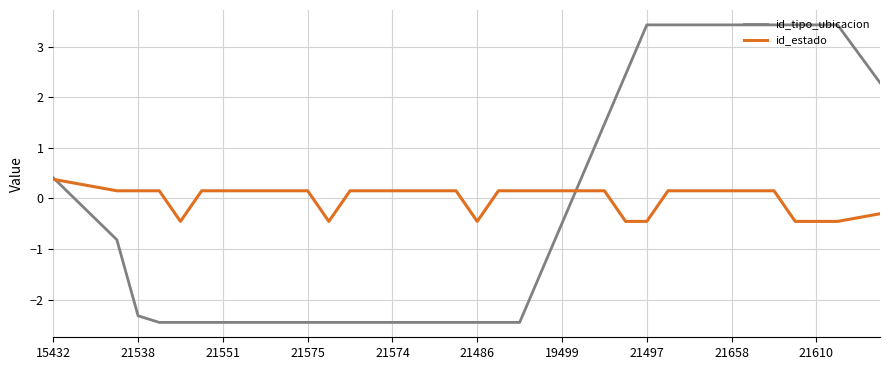

Does the chart display data point markers on the line(s)?

No